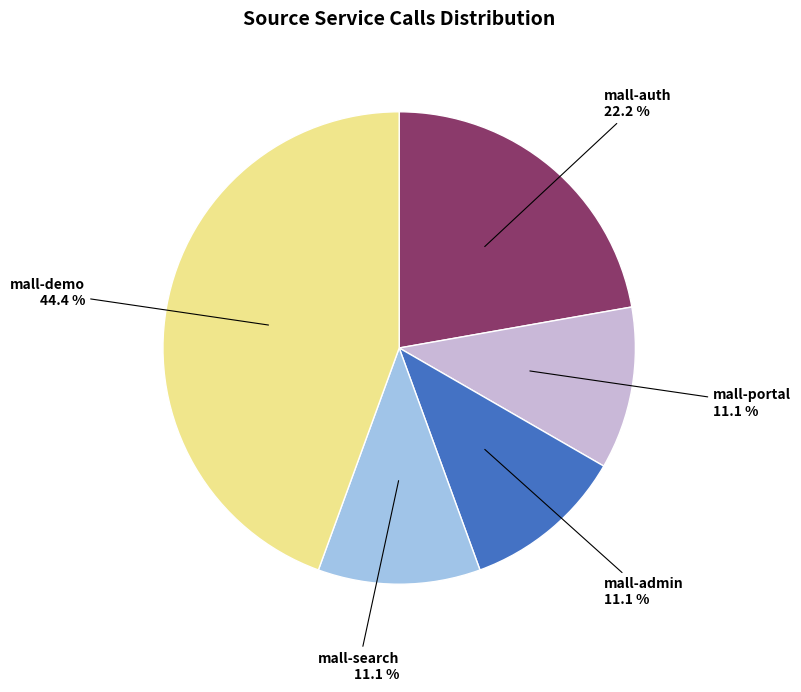

Is there any slice that represents more than half of the pie?

No